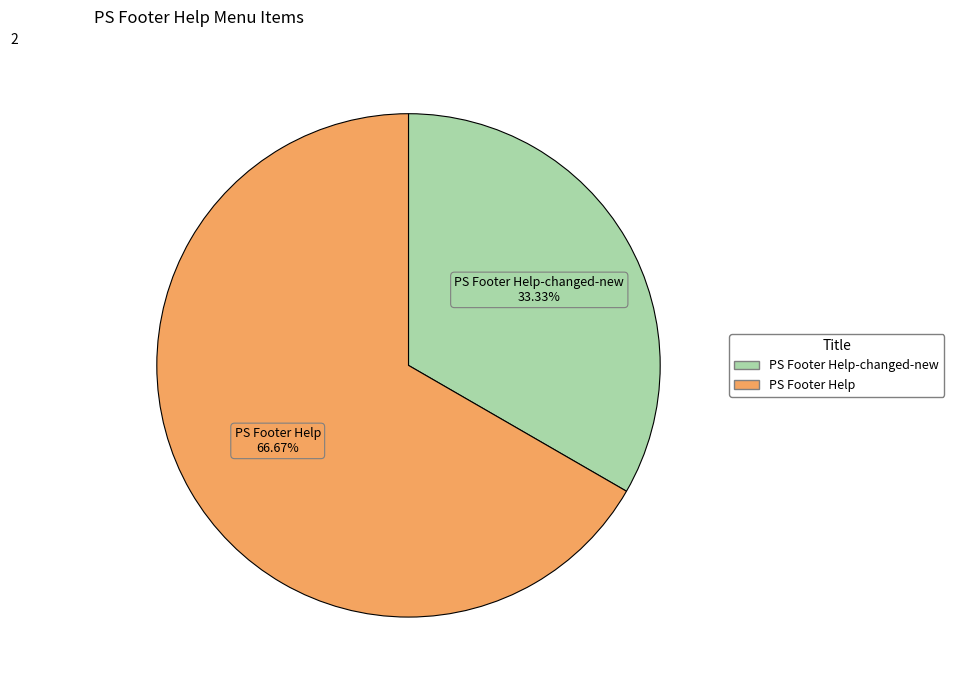

Is there any slice that represents more than half of the pie?

Yes